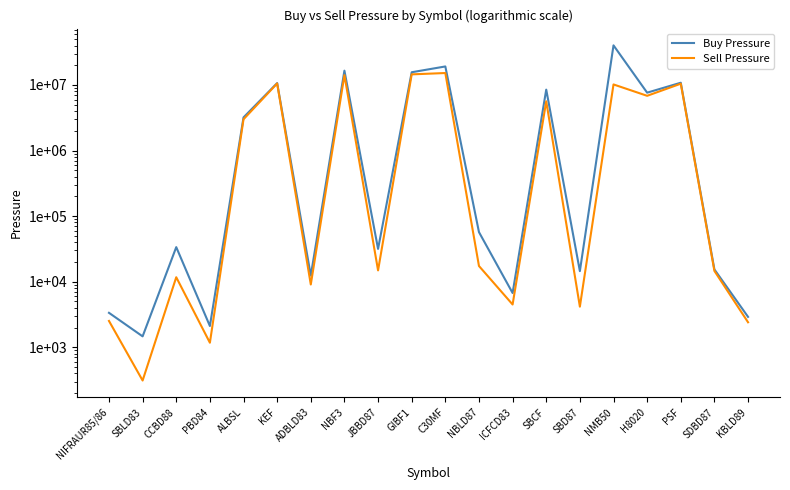

Reading left to right, transcribe all the data shown in this chart.

Buy Pressure: NIFRAUR85/86=3351	SBLD83=1466	CCBD88=33665	PBD84=2109	ALBSL=3204250	KEF=10693116	ADBLD83=12393	NBF3=16545610	JBBD87=31608	GIBF1=15643056	C30MF=19178536	NBLD87=57066	ICFCD83=6722	SBCF=8500565	SBD87=14502	NMB50=40229821	H8020=7638569	PSF=10829730	SDBD87=15375	KBLD89=2907
Sell Pressure: NIFRAUR85/86=2520	SBLD83=311	CCBD88=11691	PBD84=1173	ALBSL=2999446	KEF=10551894	ADBLD83=9068	NBF3=14132730	JBBD87=14862	GIBF1=14524569	C30MF=15225719	NBLD87=17353	ICFCD83=4491	SBCF=5640816	SBD87=4164	NMB50=10197420	H8020=6840818	PSF=10467327	SDBD87=14589	KBLD89=2405